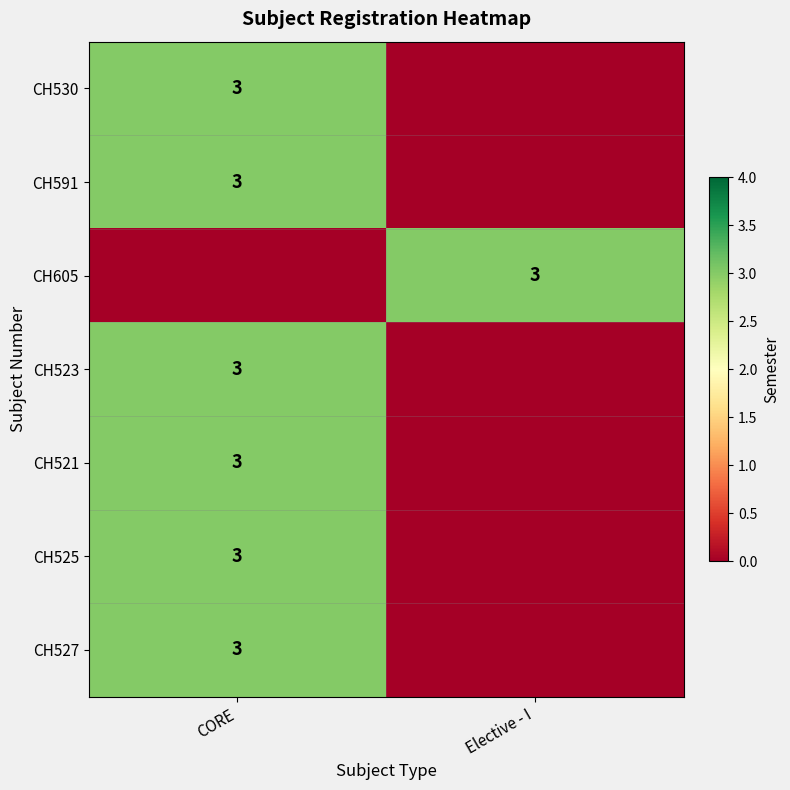

At which category is the sum across all series the highest?

CORE